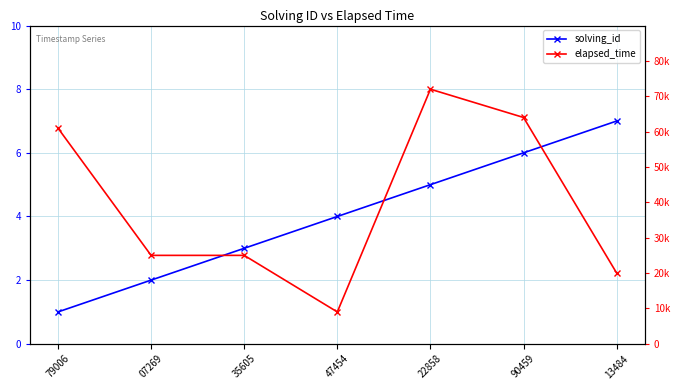

What is the maximum value shown in the chart?

72000